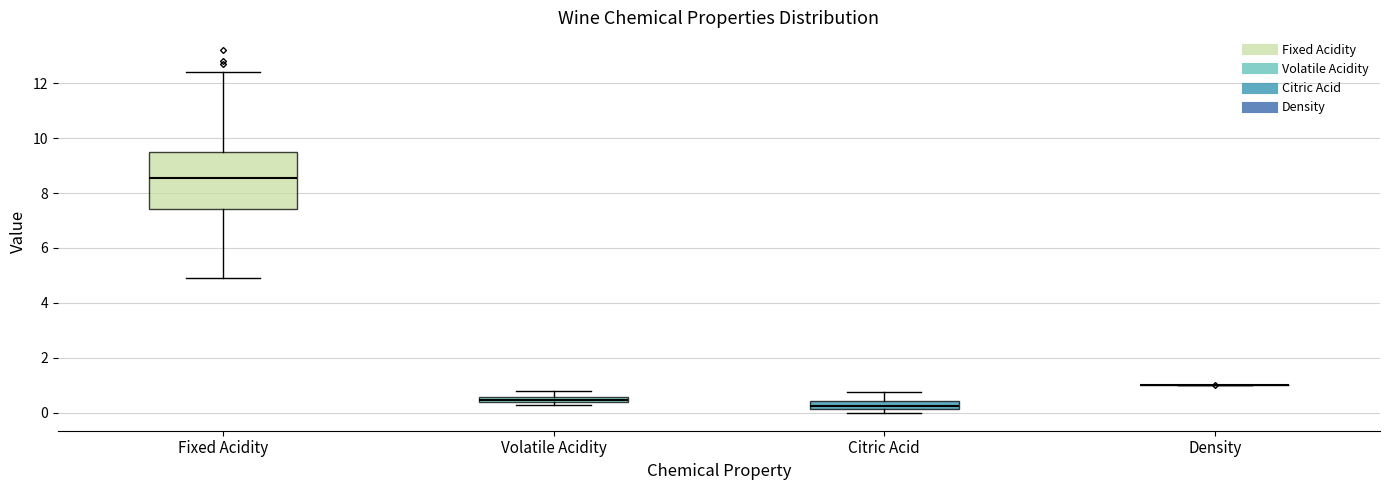

Which box is the tallest, from its lower edge to its upper edge?

Fixed Acidity